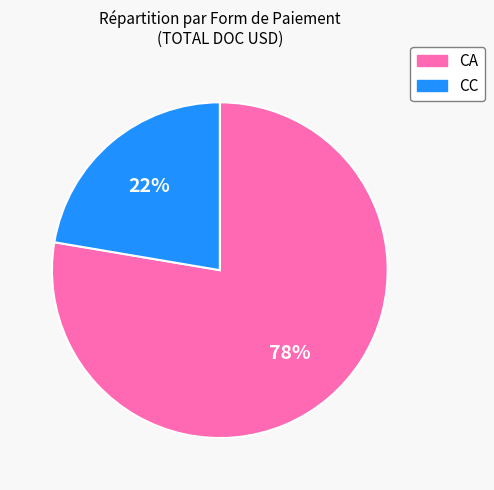

Rank the categories by value from lowest to highest.

CC, CA